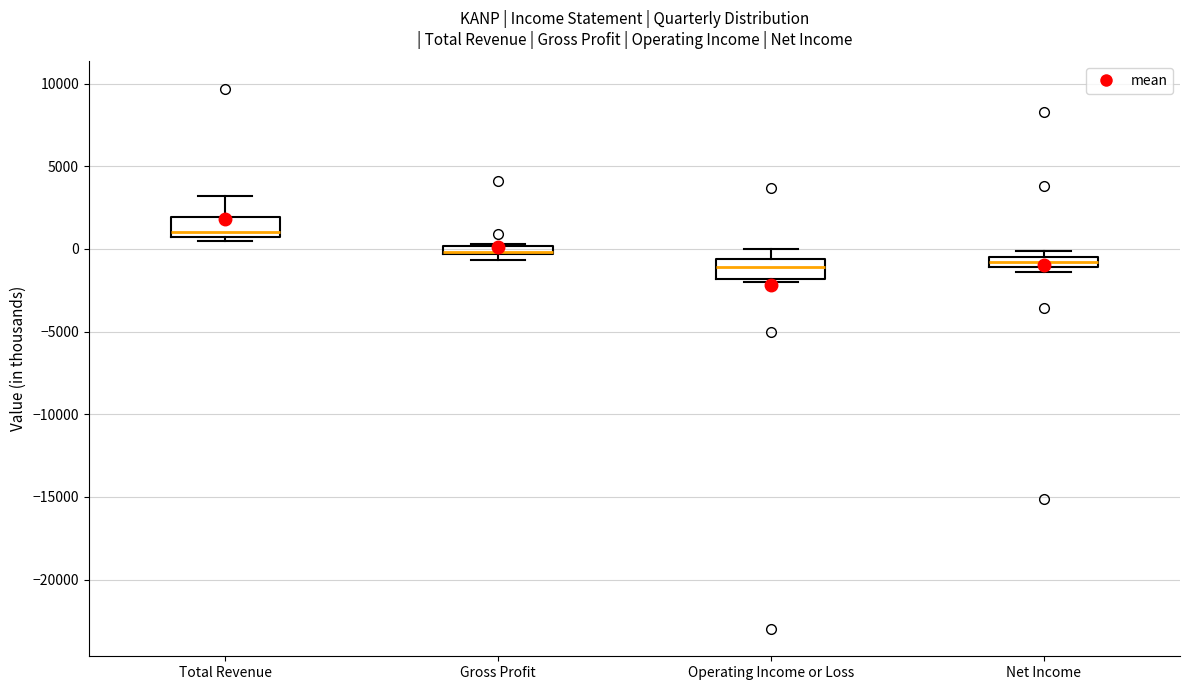

Where is the upper edge of the box for Net Income on the y-axis? The values are not printed on the chart, so give them approximately, as read against the axis.

-500